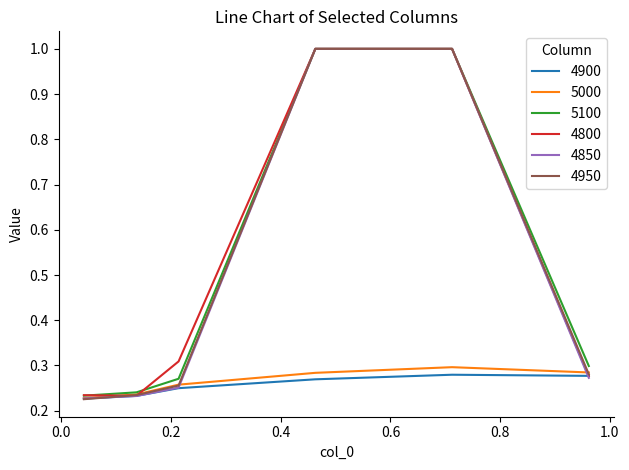

Is this an area chart (filled region under the line)?

No